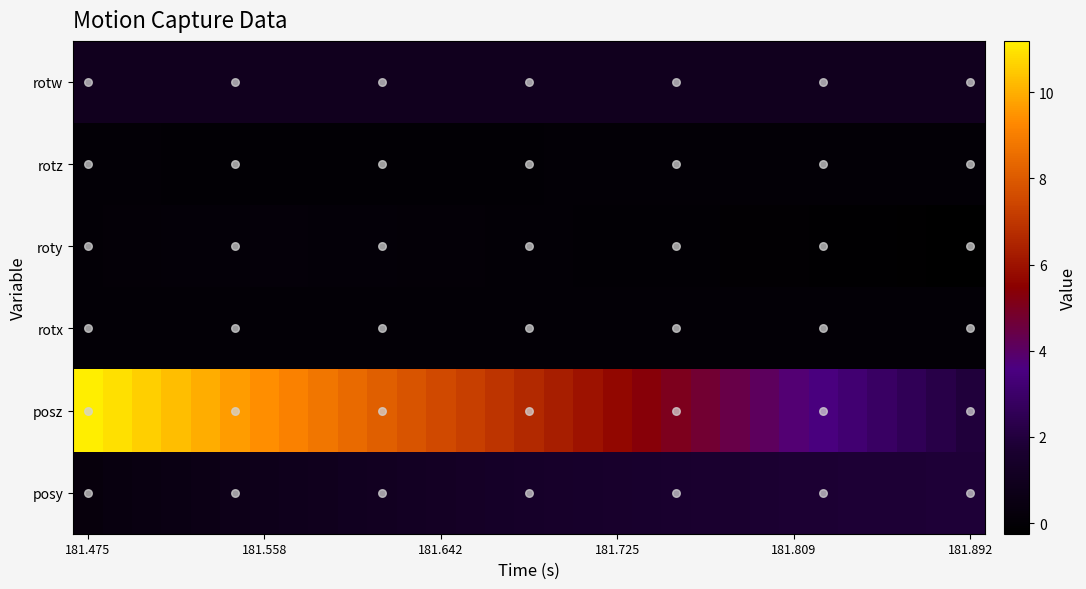

Reading left to right, list all the values displayed in this chart.

posy: 0.3	0.4	0.5	0.5	0.6	0.7	0.8	0.9	0.9	1.0	1.1	1.2	1.2	1.3	1.3	1.4	1.4	1.5	1.5	1.6	1.6	1.6	1.7	1.7	1.7	1.8	1.8	1.8	1.8	1.8	1.8
posz: 11.2	10.9	10.6	10.3	10.0	9.7	9.4	9.1	8.8	8.4	8.1	7.8	7.5	7.2	6.9	6.6	6.3	6.0	5.7	5.4	5.1	4.8	4.4	4.1	3.8	3.5	3.2	2.9	2.5	2.2	1.9
rotx: 0.0	0.0	0.0	0.0	0.0	0.0	0.0	0.0	0.0	0.0	0.0	0.0	0.0	0.0	0.0	0.0	0.0	0.0	0.0	0.0	0.0	-0.0	-0.0	-0.0	-0.0	-0.0	-0.0	-0.0	-0.0	-0.0	-0.0
roty: 0.0	0.0	0.1	0.1	0.1	0.1	0.1	0.1	0.1	0.1	0.1	0.1	0.0	0.0	0.0	-0.0	-0.0	-0.0	-0.0	-0.0	-0.1	-0.1	-0.1	-0.1	-0.1	-0.1	-0.1	-0.2	-0.2	-0.2	-0.2
rotz: -0.0	-0.0	-0.0	-0.0	-0.0	-0.0	-0.1	-0.1	-0.1	-0.1	-0.0	-0.0	-0.0	-0.0	-0.0	-0.0	-0.0	-0.0	-0.0	-0.0	-0.0	-0.0	-0.0	-0.0	-0.0	-0.0	-0.0	-0.0	-0.0	-0.0	-0.0
rotw: 1.0	1.0	1.0	1.0	1.0	1.0	1.0	1.0	1.0	1.0	1.0	1.0	1.0	1.0	1.0	1.0	1.0	1.0	1.0	1.0	1.0	1.0	1.0	1.0	1.0	1.0	1.0	1.0	1.0	1.0	1.0